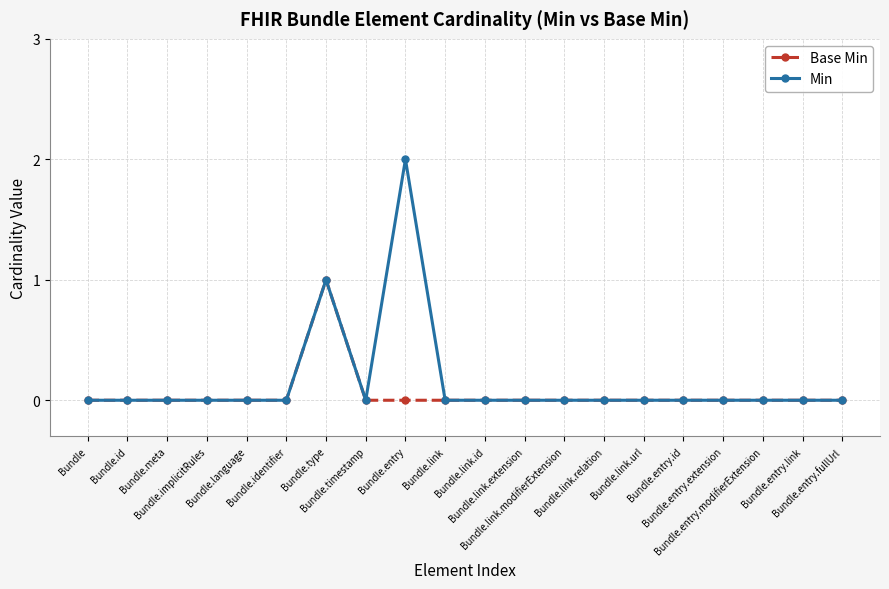

List the series in order of their peak value, lowest first.

Base Min, Min